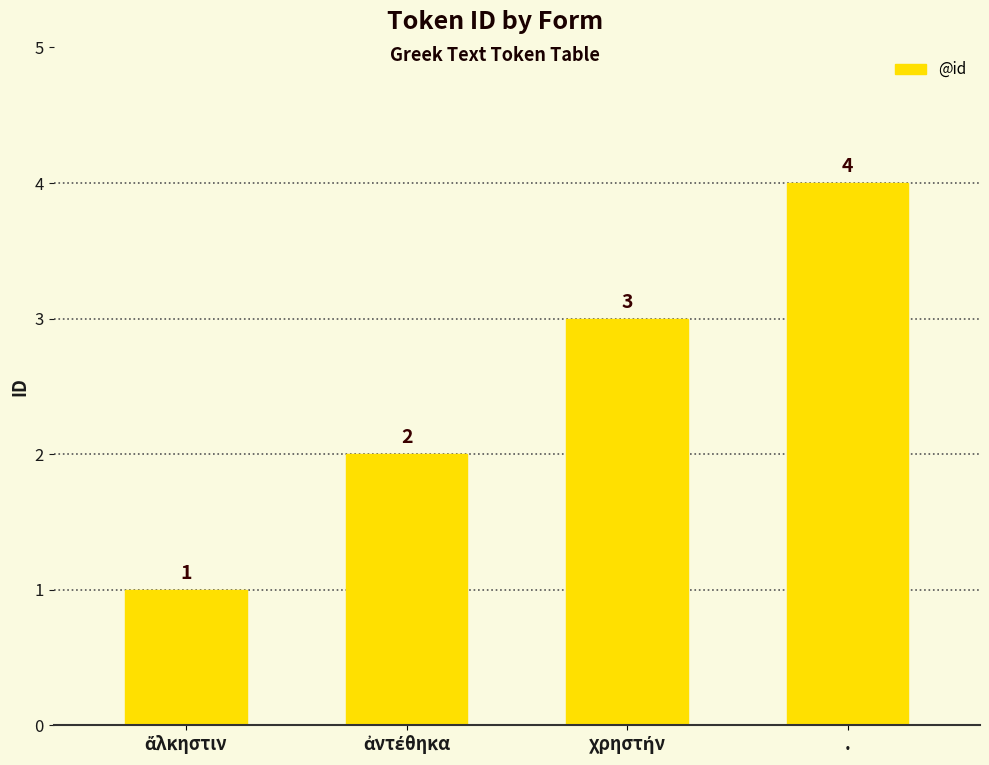

True or false: the data shows 4 at ..

True